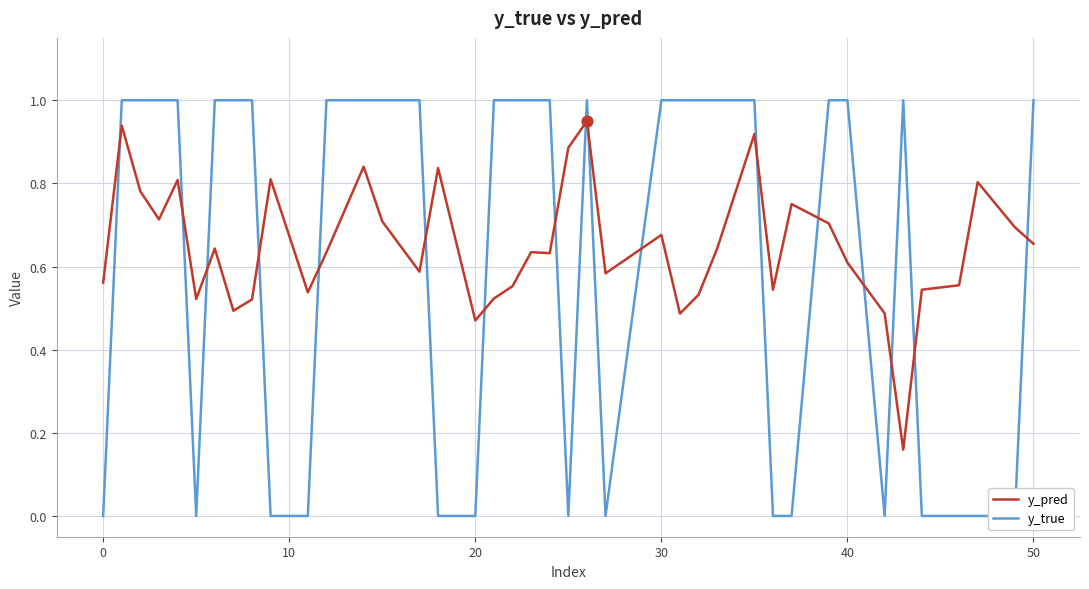

Which series contains the lowest Y value?

y_true